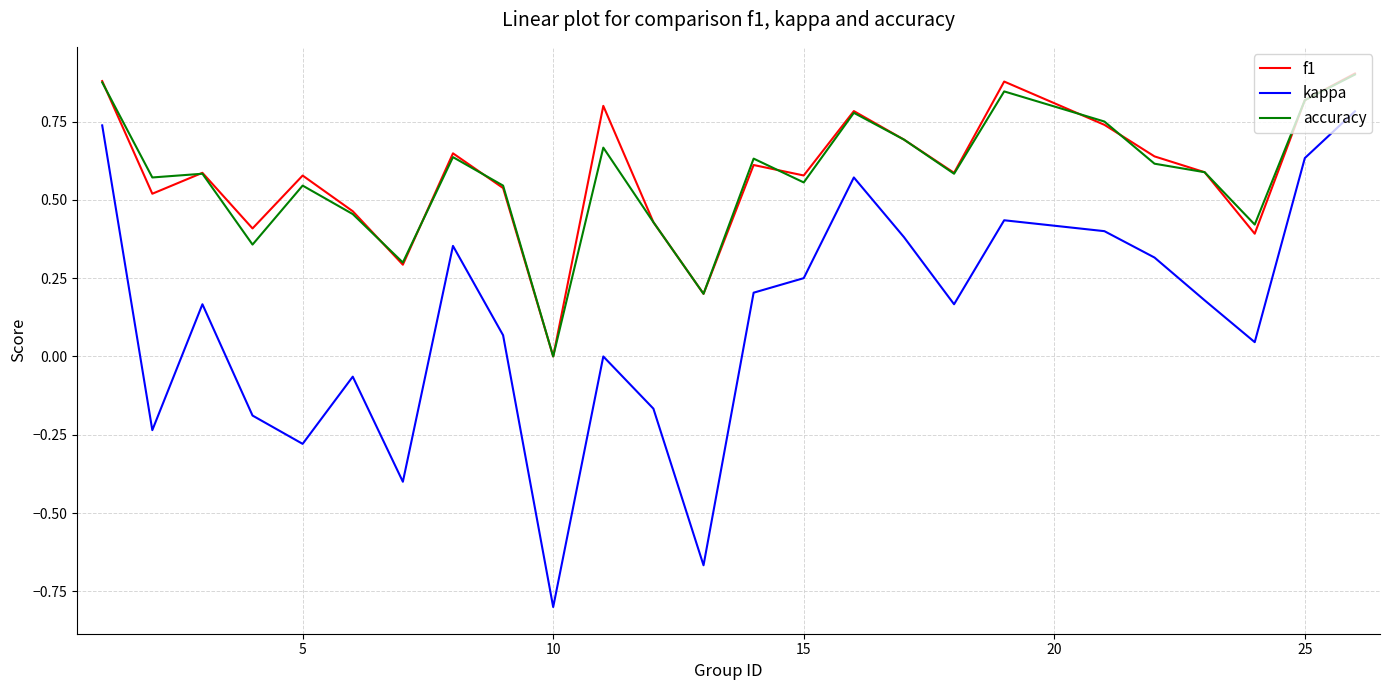

True or false: kappa and accuracy cross at least once.

False